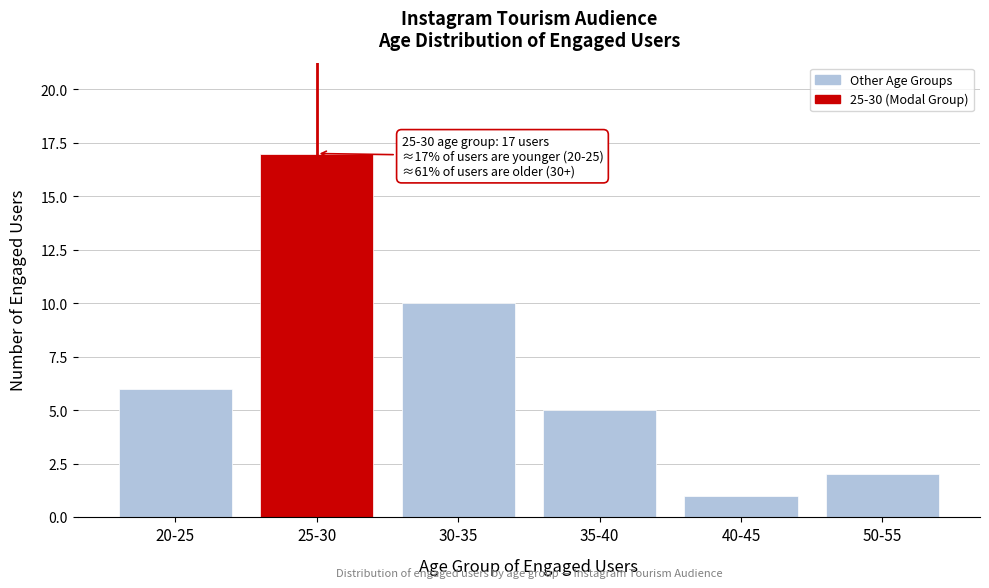

Reading right to left, list all the values displayed in this chart.

50-55=2	40-45=1	35-40=5	30-35=10	25-30=17	20-25=6